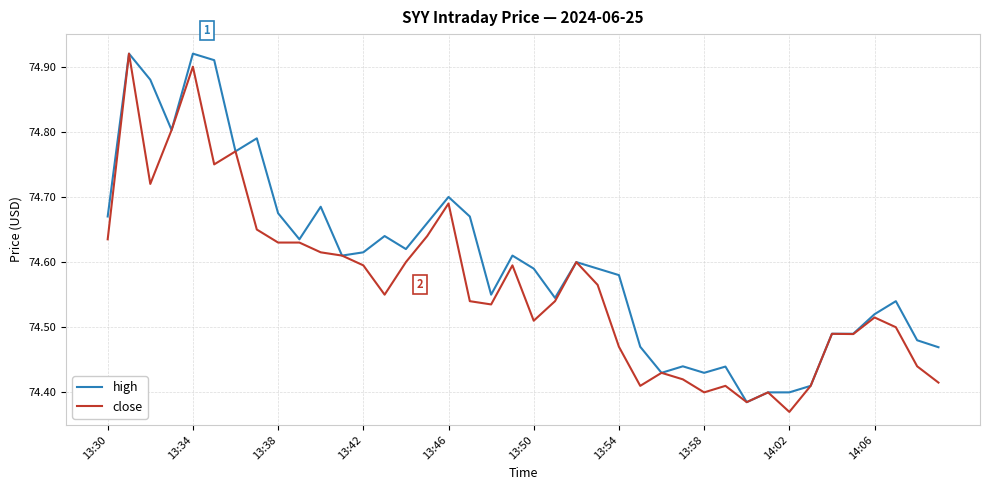

What is the difference between the maximum and minimum values in the close series?

0.5